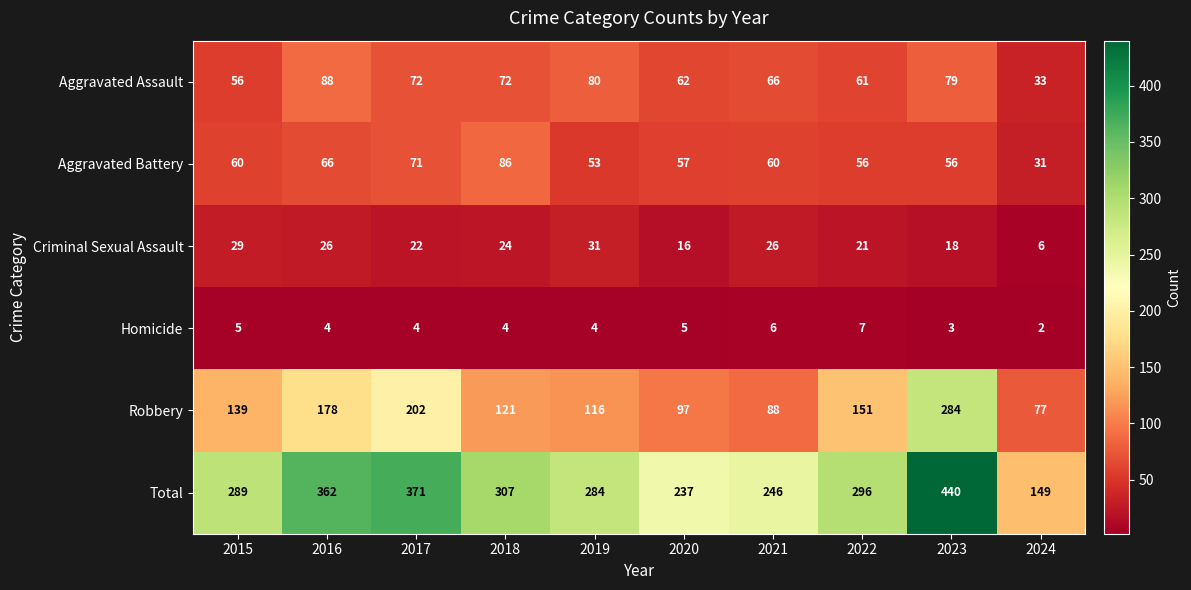

What is the difference between the maximum and minimum values in the Aggravated Battery series?

55